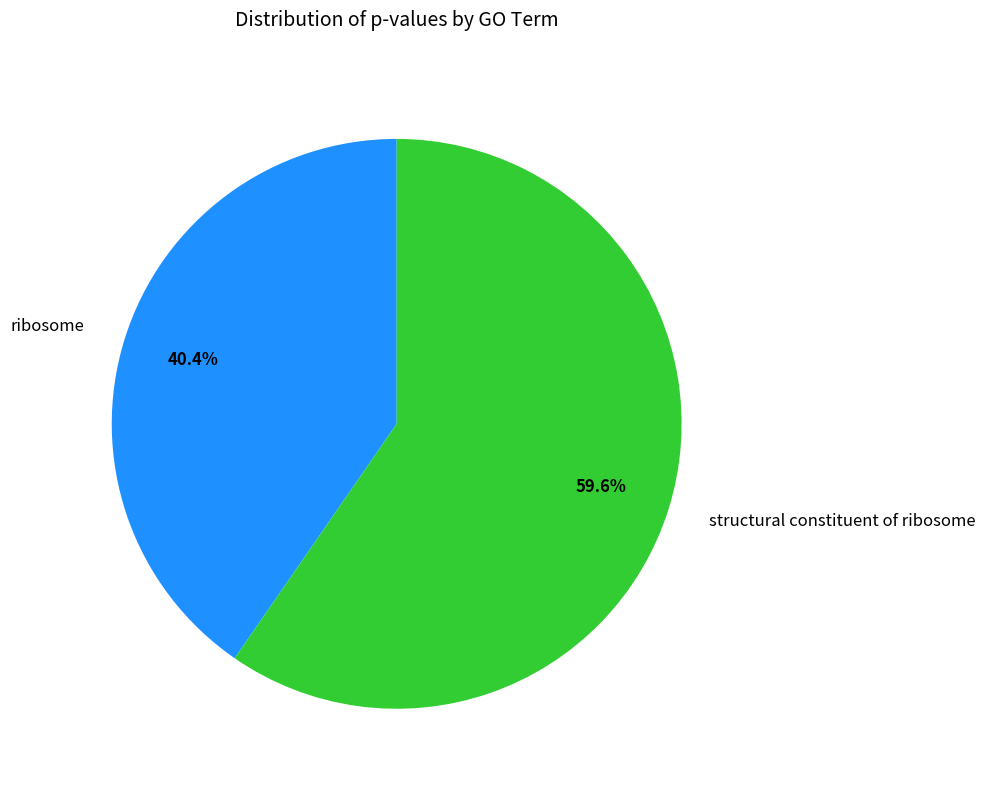

Count the number of slices in the pie.

2